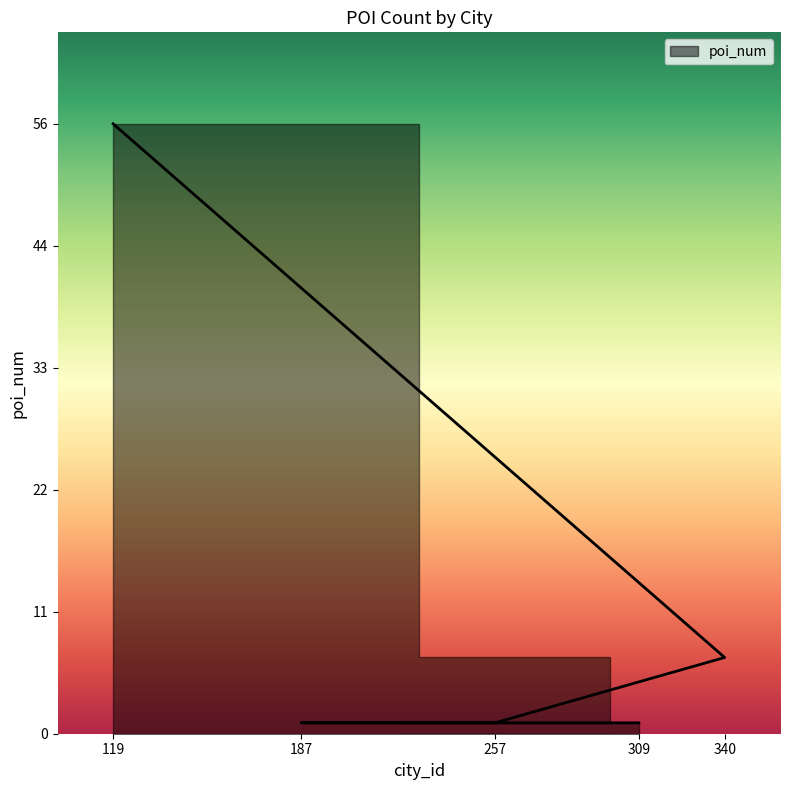

Is it true that the value at 119 is 56?

True